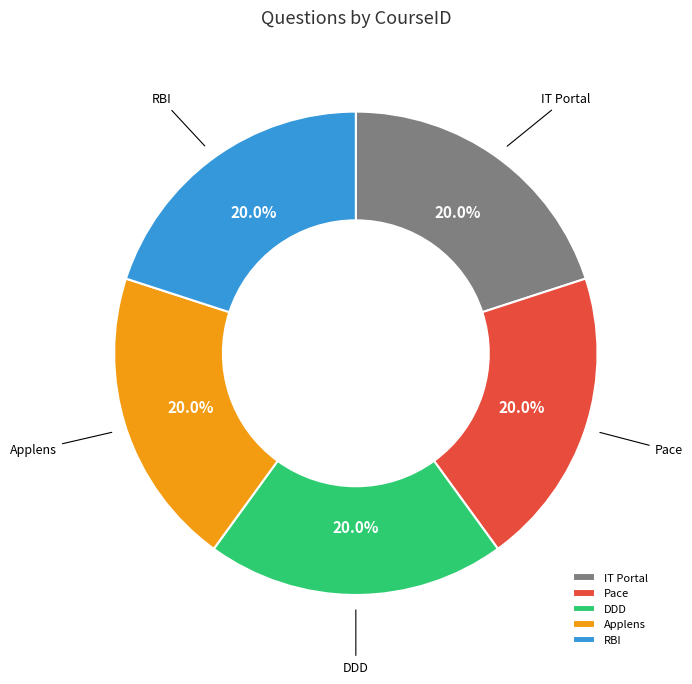

Is the sum of IT Portal and RBI greater than half?

No